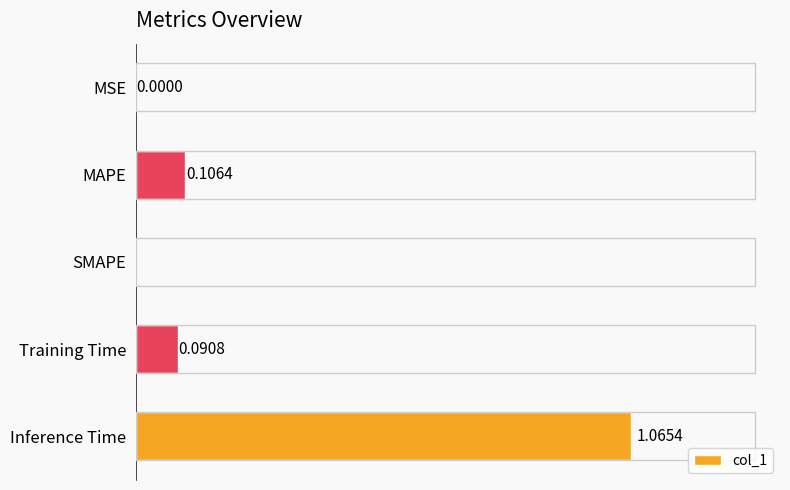

Which has a higher value, MAPE or Training Time?

MAPE